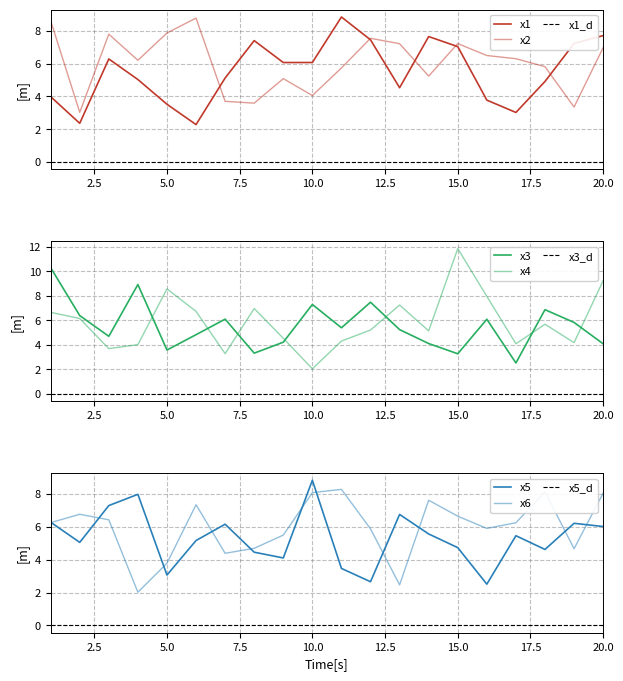

Where is the first local maximum for x5?

4